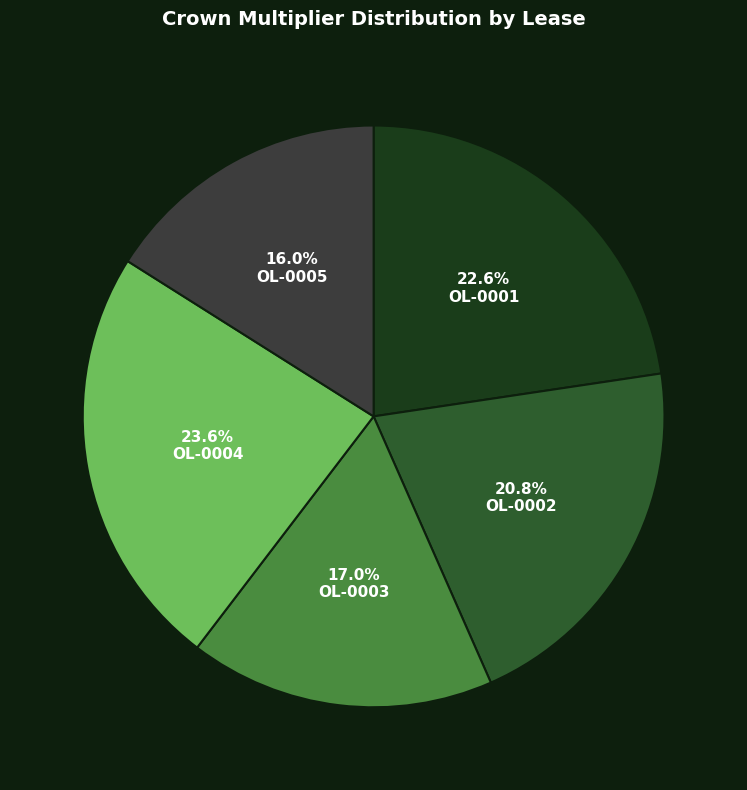

Which slice is the smallest?

OL-0005